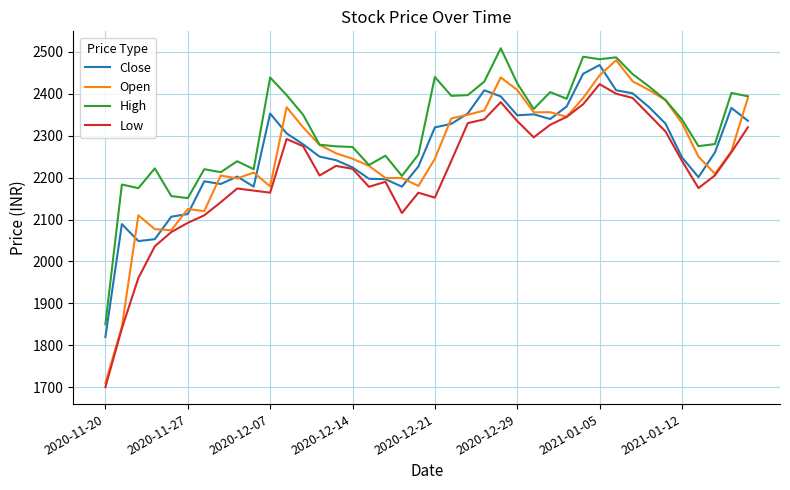

True or false: Low and High cross at least once.

False